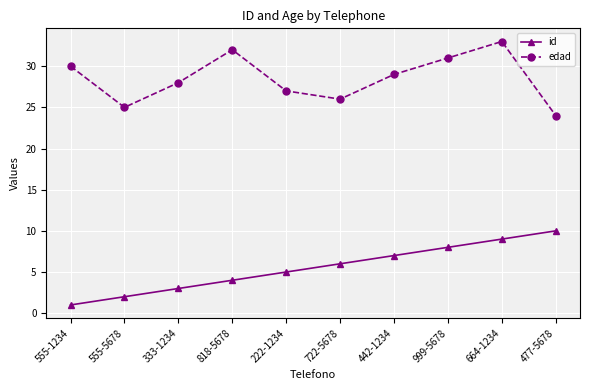

How many lines are shown in the chart?

2